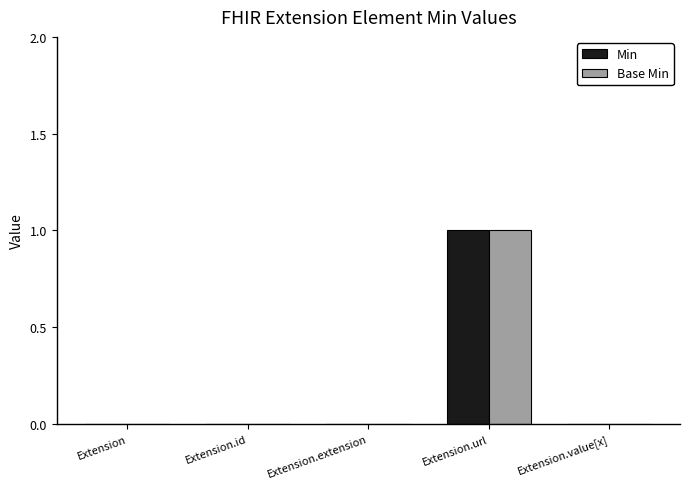

Which category has the highest value across all series?

Extension.url